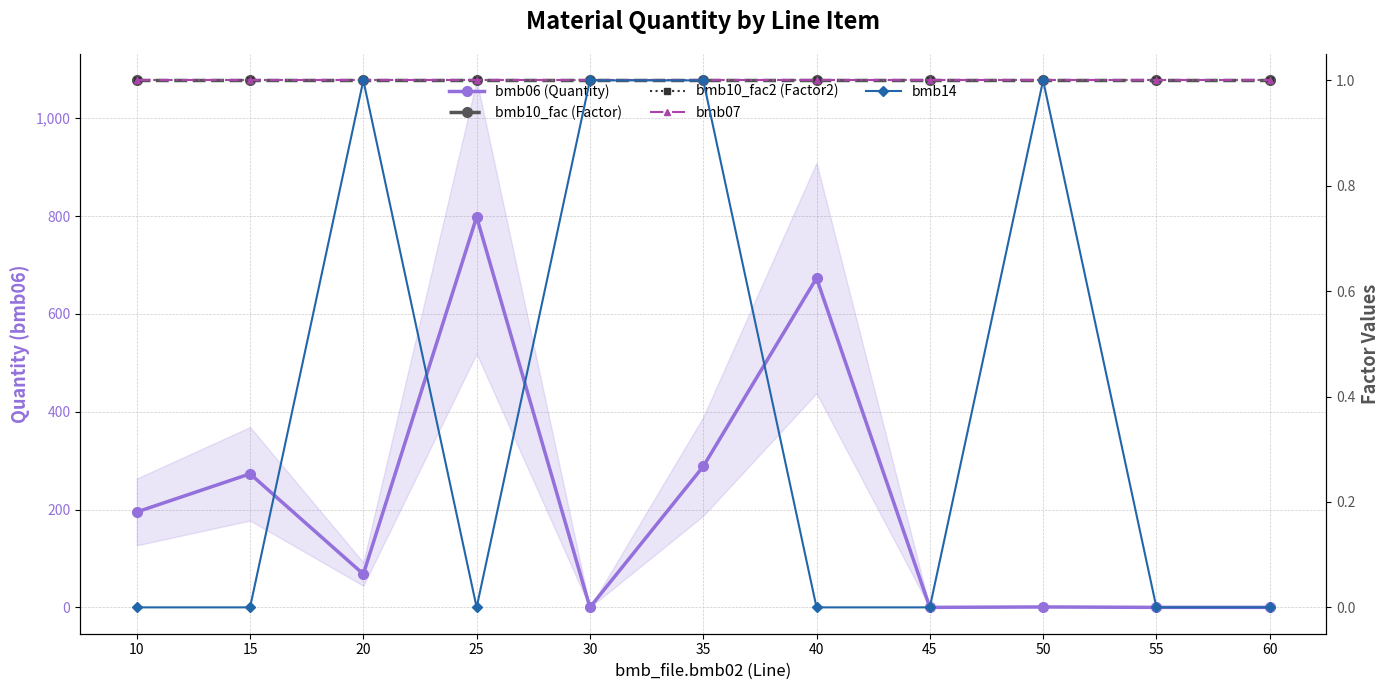

True or false: bmb10_fac2 (Factor2) has a value of 0.6 at 10.

False